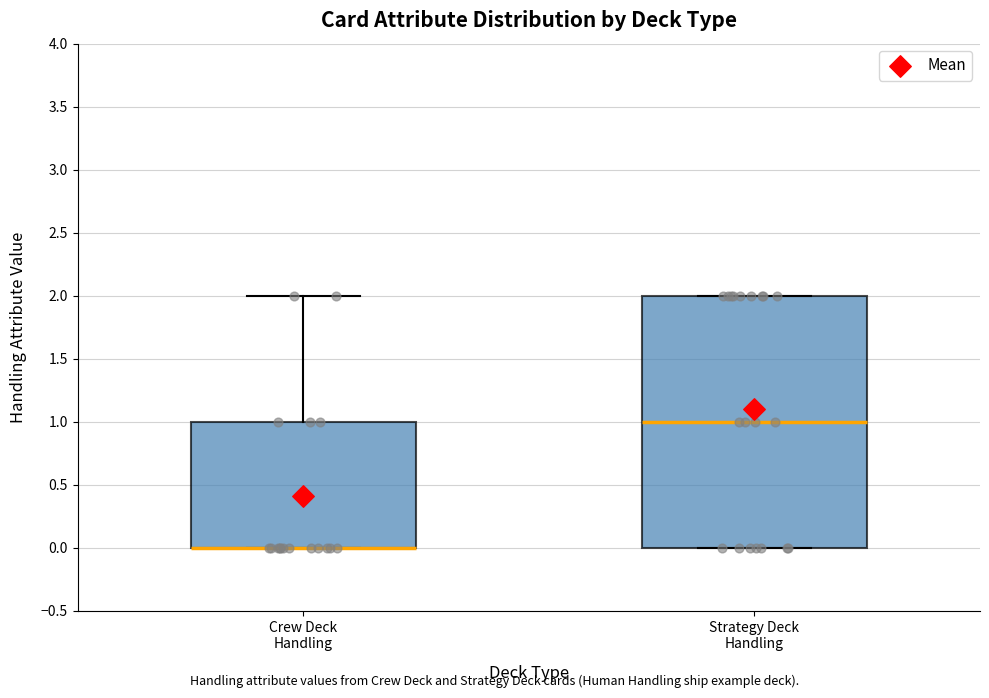

Reading left to right, transcribe this box plot: for each box, give where its median line is, the range the box spans, and where its two whiskers end, as read against the y-axis. The values are not printed on the chart, so give them approximately, as read against the axis.

Crew Deck Handling: median 0 (drawn on the box's lower edge), box 0 to 1, whiskers 0 to 2
Strategy Deck Handling: median 1, box 0 to 2, whiskers 0 to 2